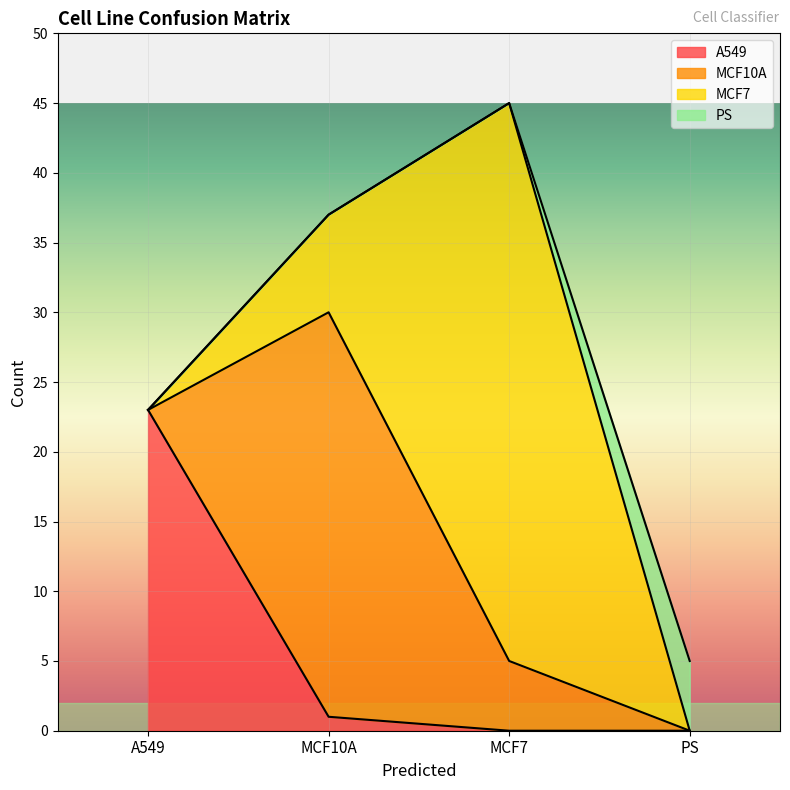

What are all the series names shown in the legend?

A549, MCF10A, MCF7, PS